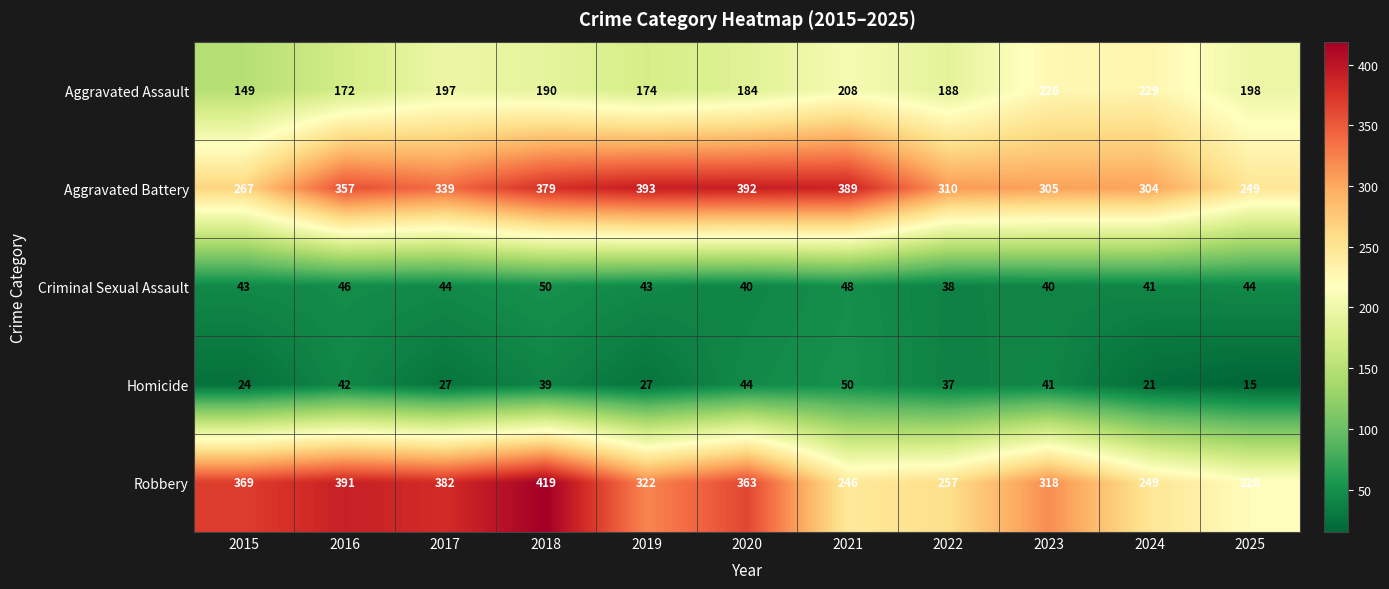

What is the spread (max minus min) of values at 2020?

352